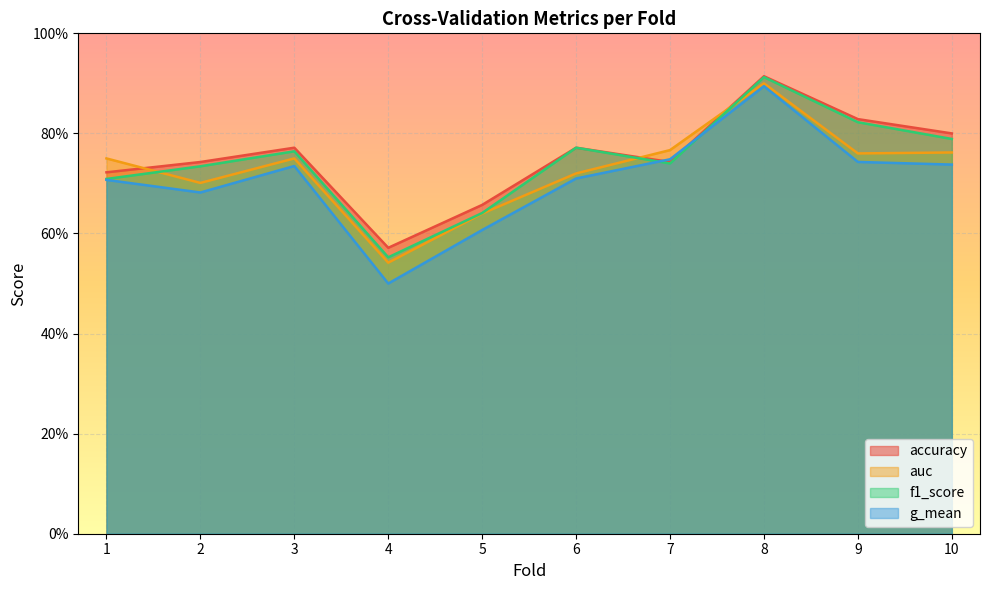

Does the chart display data point markers on the line(s)?

No